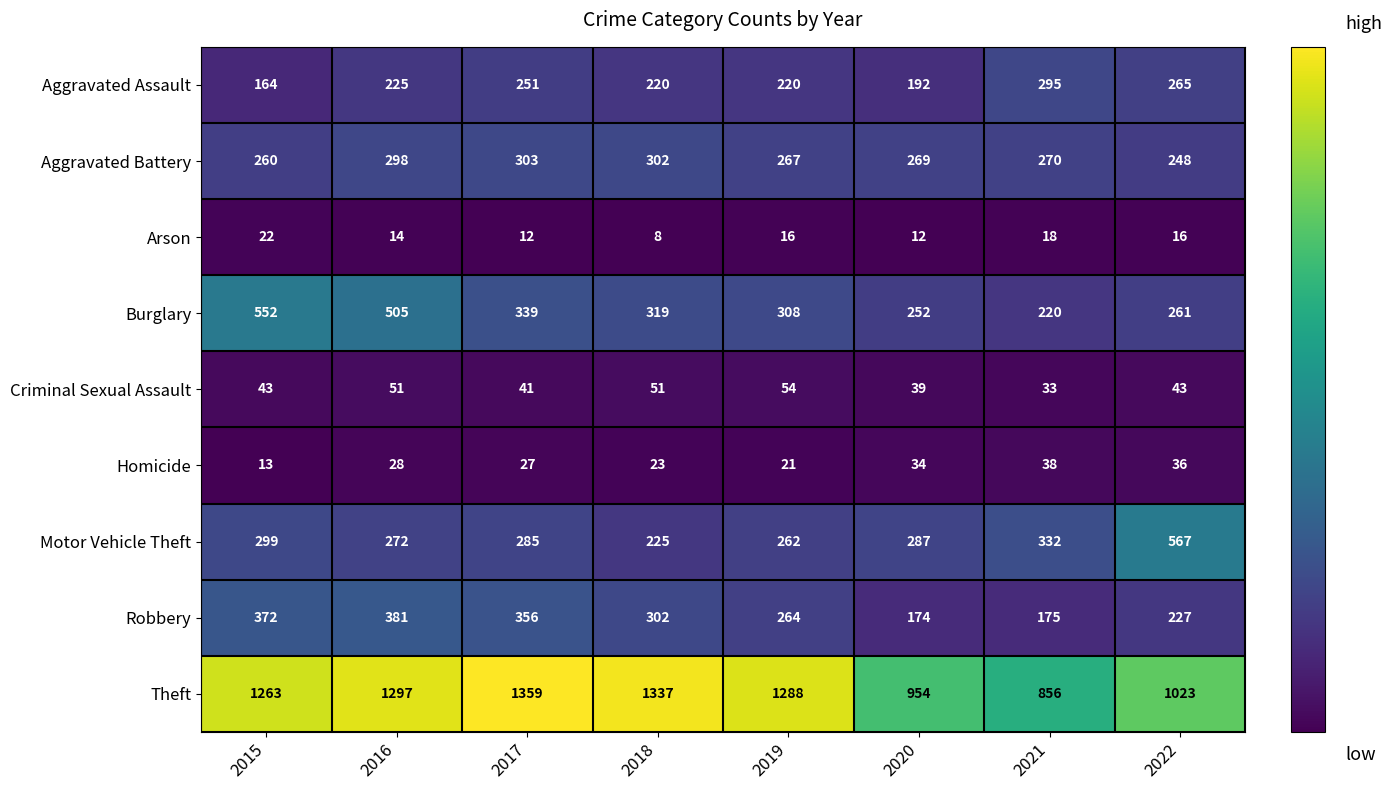

What is the difference between the Aggravated Battery values at 2018 and 2016?

4